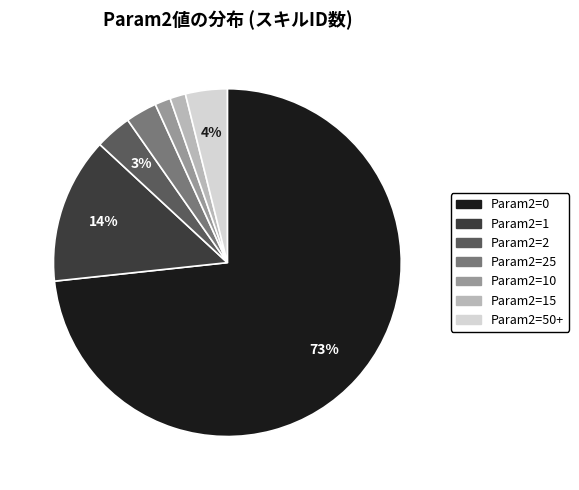

To the nearest percent, what is the average slice percentage?

14%